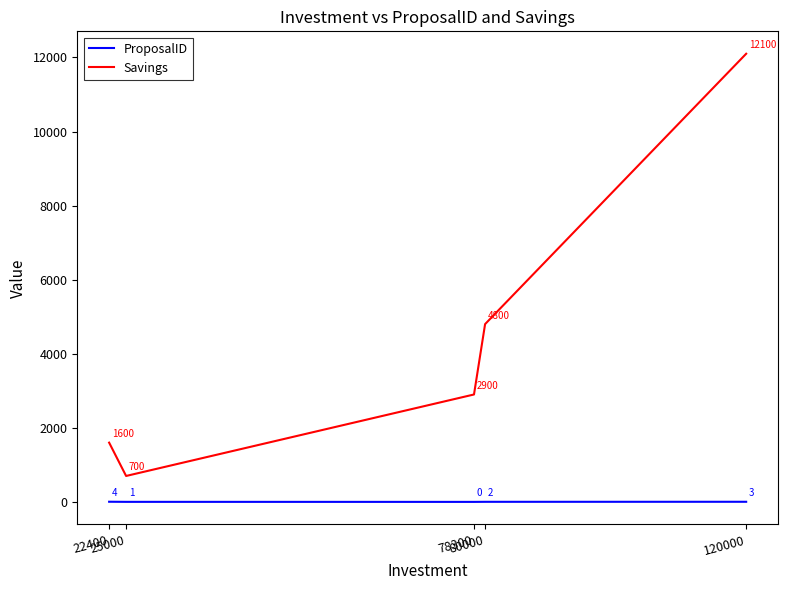

The value of ProposalID at 25000 is 1. True or false?

True